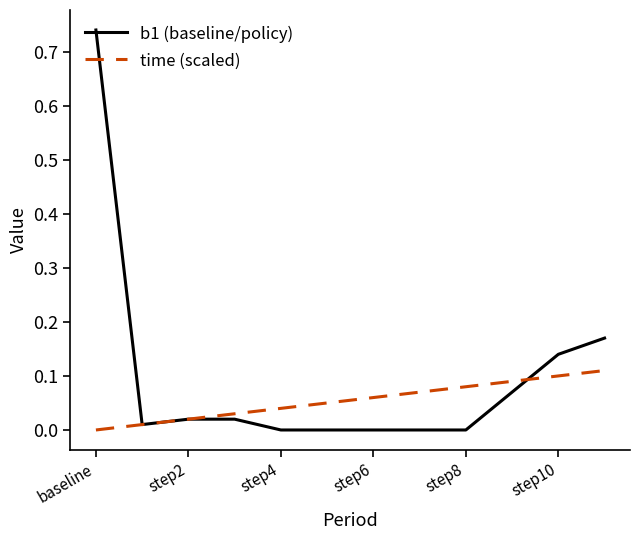

Which series has the largest total across all categories?

b1 (baseline/policy)